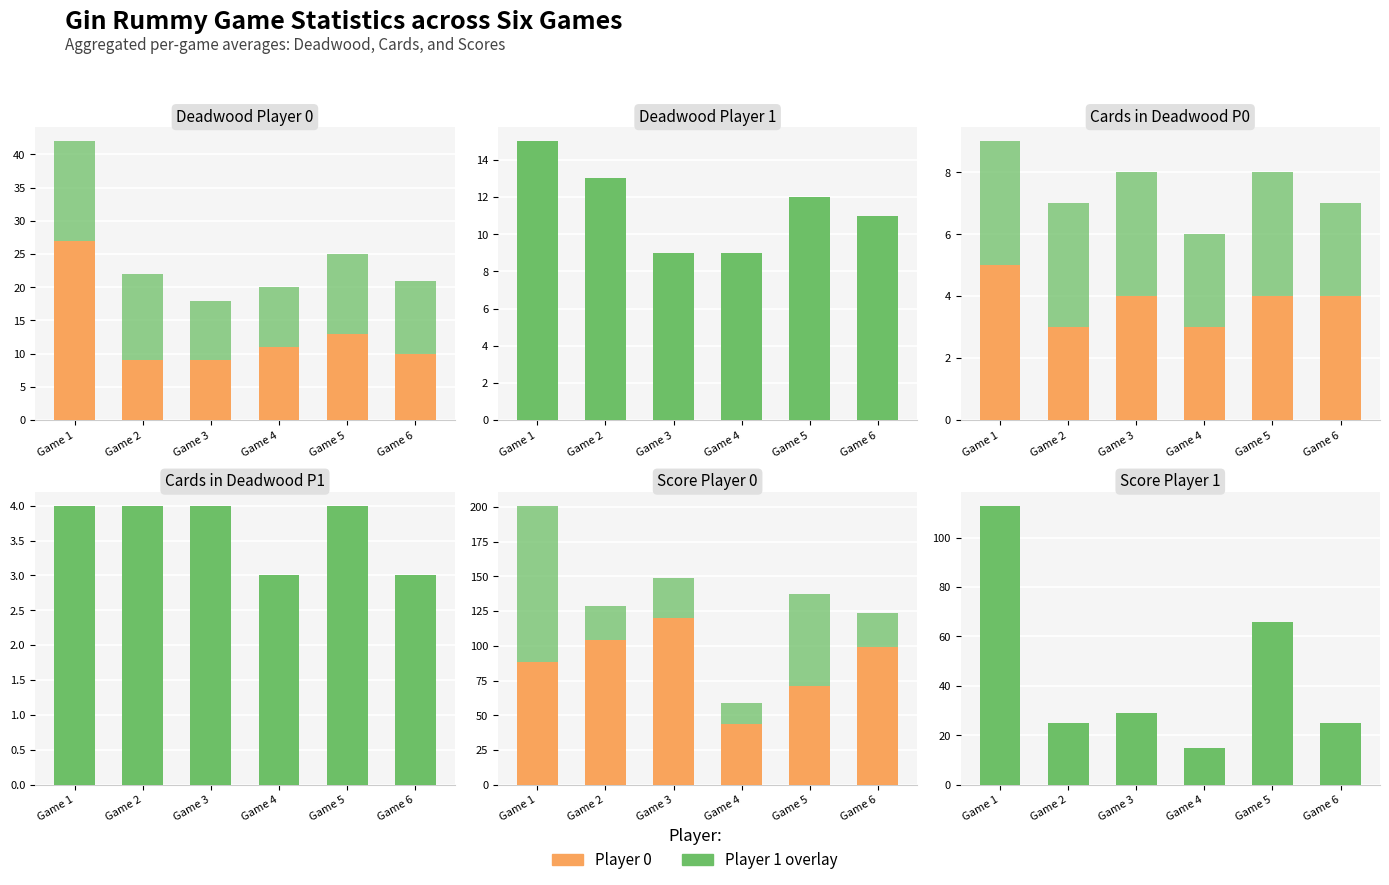

How many categories are shown in the chart?

6